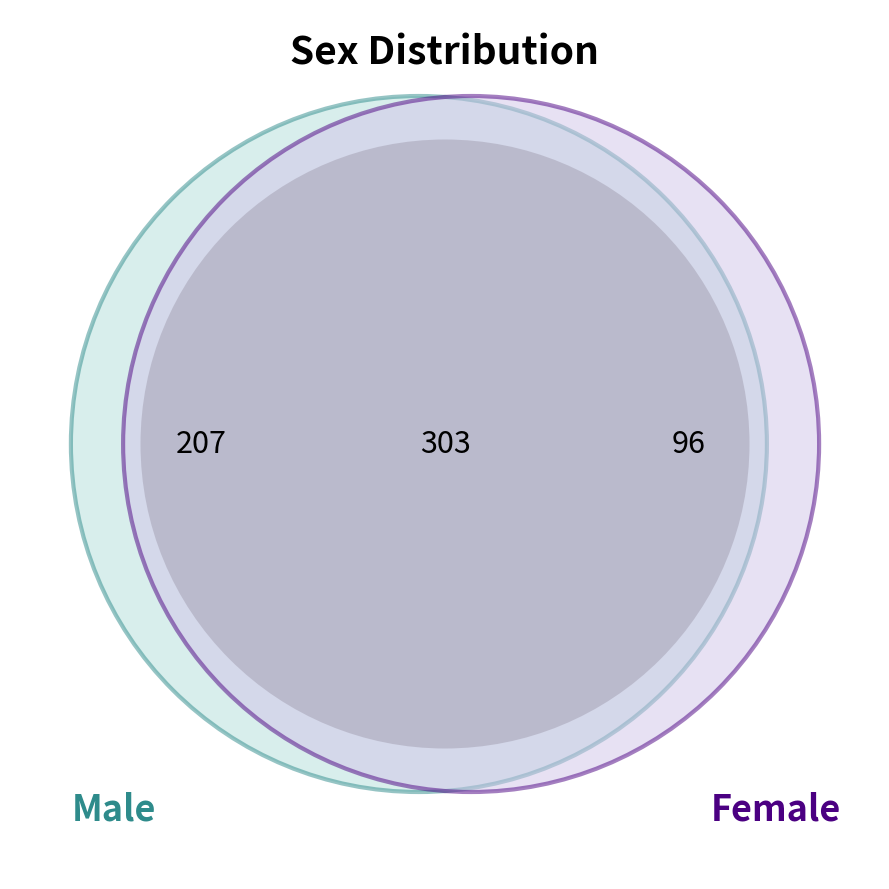

Which category accounts for the majority?

male